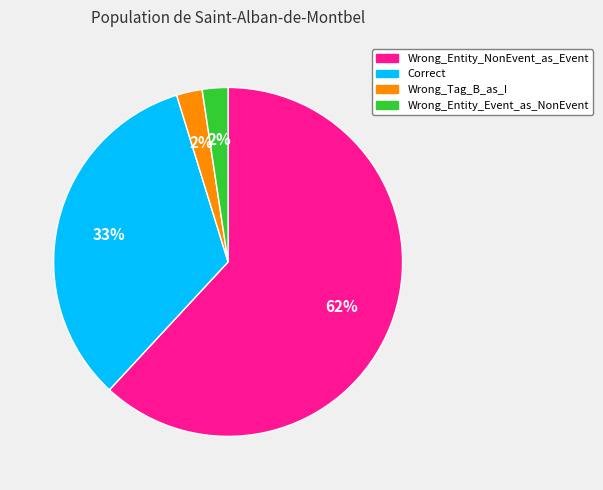

How many slices are in this pie chart?

4